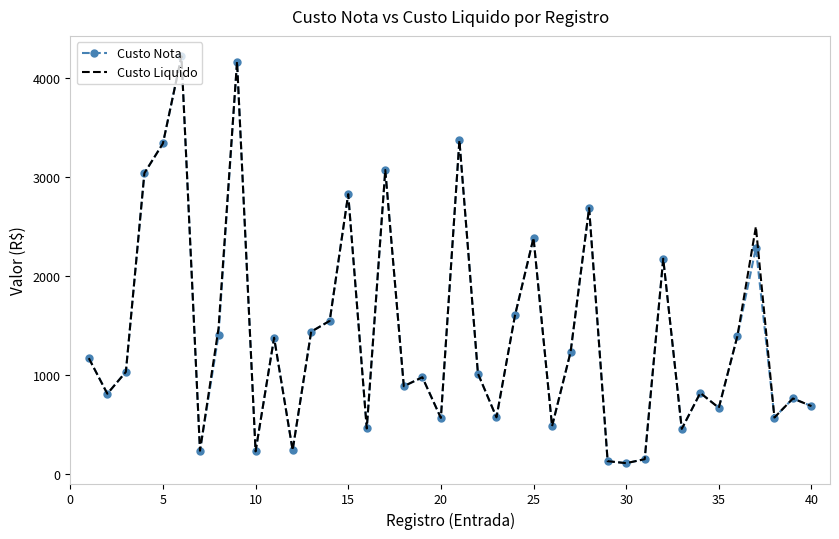

What is the maximum value for Custo Liquido?

4216.6